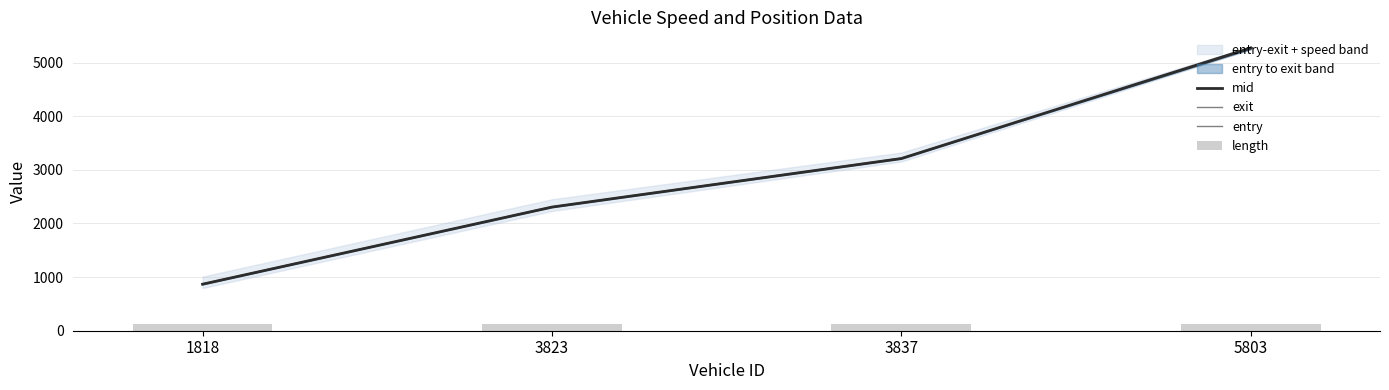

List the series in order of their peak value, lowest first.

length, exit, entry, mid